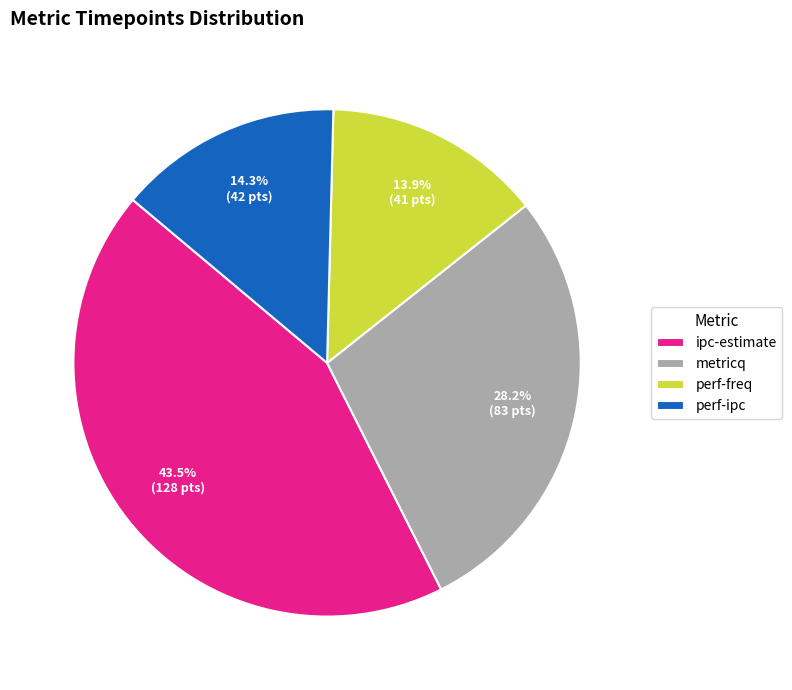

Is perf-freq the majority of the pie?

No